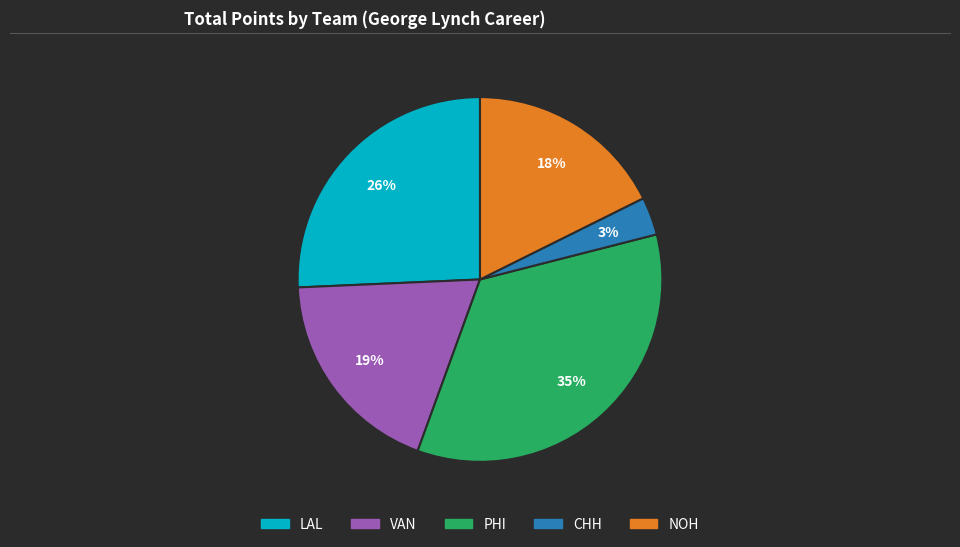

Approximately how many times larger is the value at LAL compared to PHI?

0.7